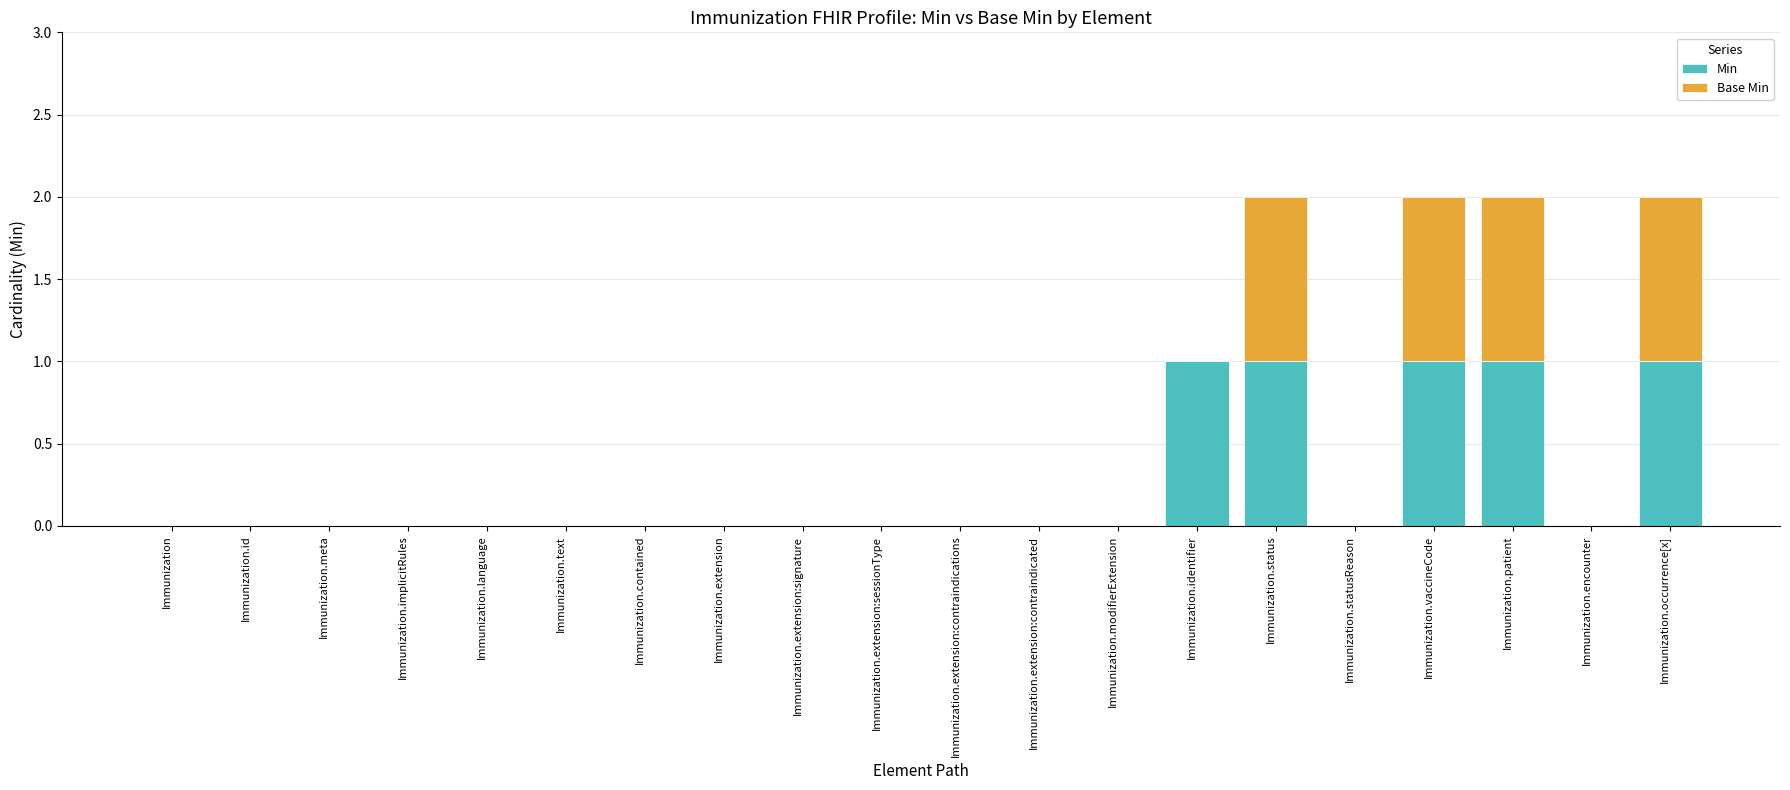

The Min series shows 0 at Immunization.id. True or false?

True